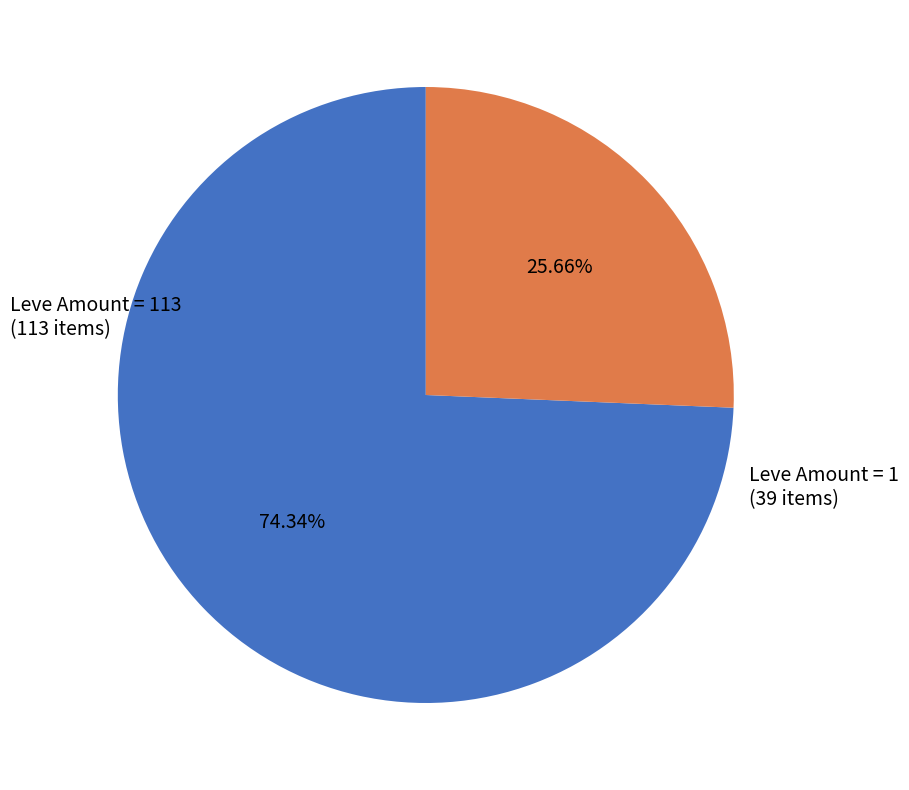

Is the sum of Leve Amount = 1 and Leve Amount = 113 greater than half?

Yes